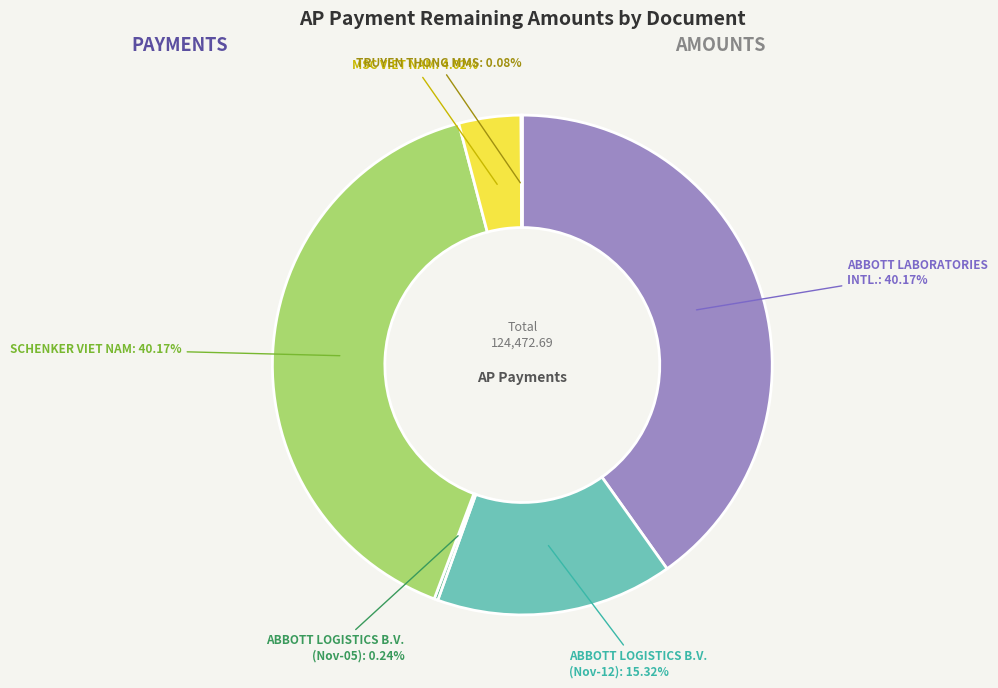

Approximately how many times larger is the value at SCHENKER VIET NAM compared to MSC VIET NAM?

10.0